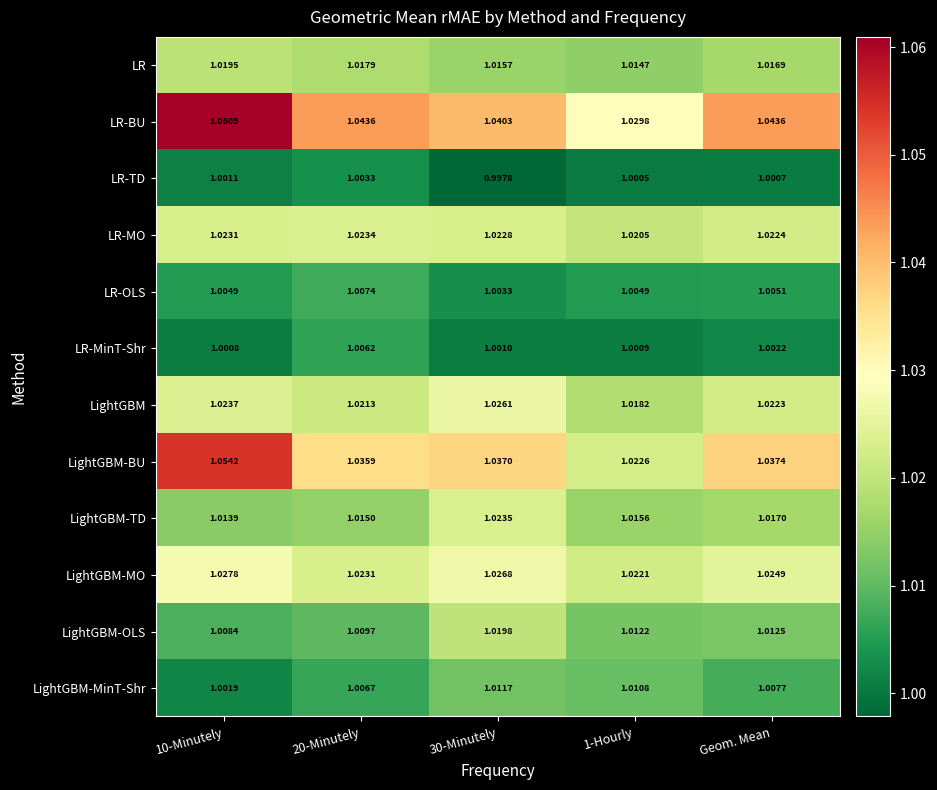

Which series has the largest range (max minus min)?

LightGBM-BU